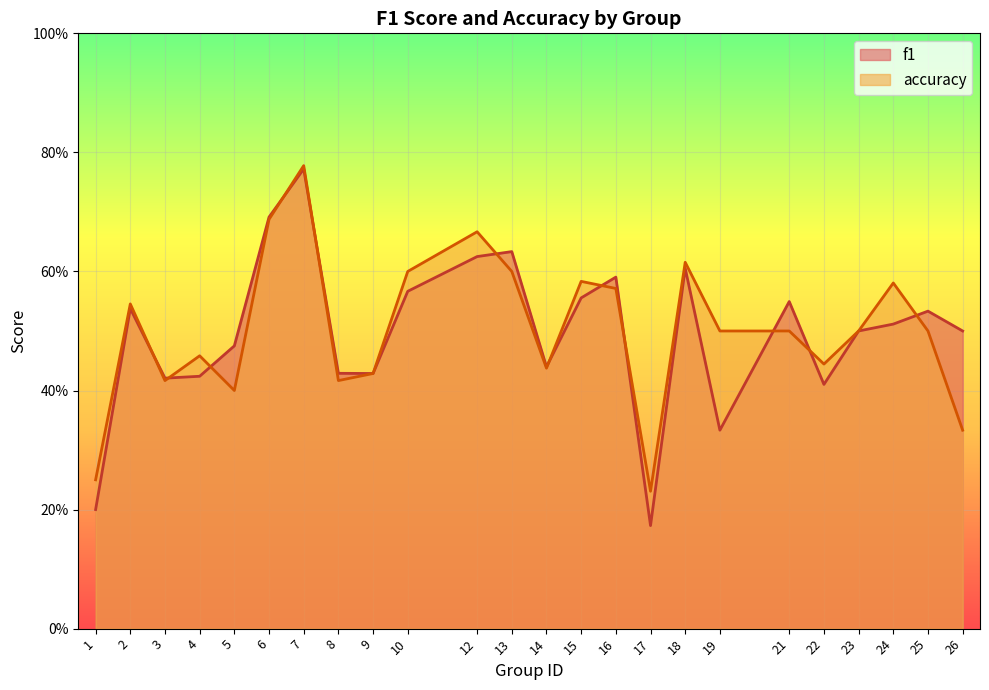

Between 2 and 7, which is larger?

7